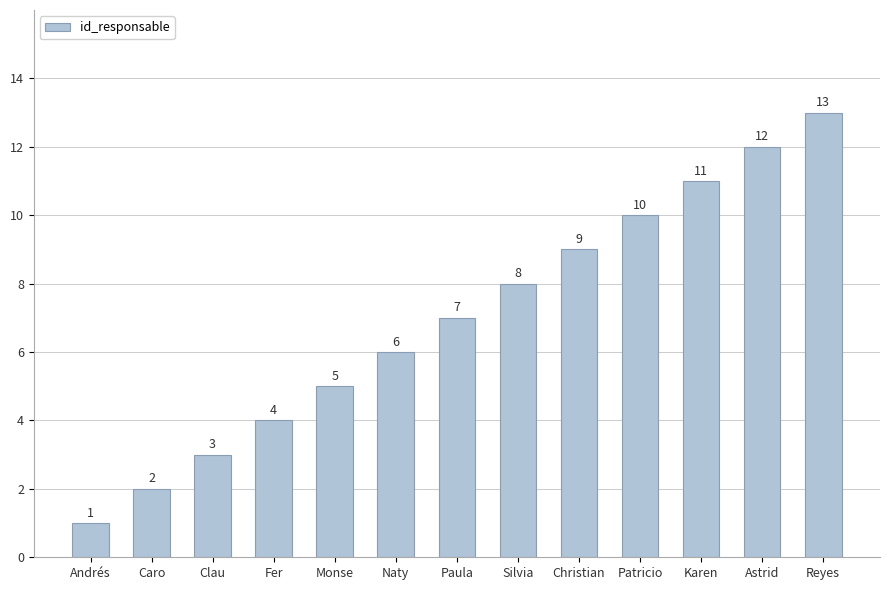

What is the sum of the values at Silvia and Patricio?

18